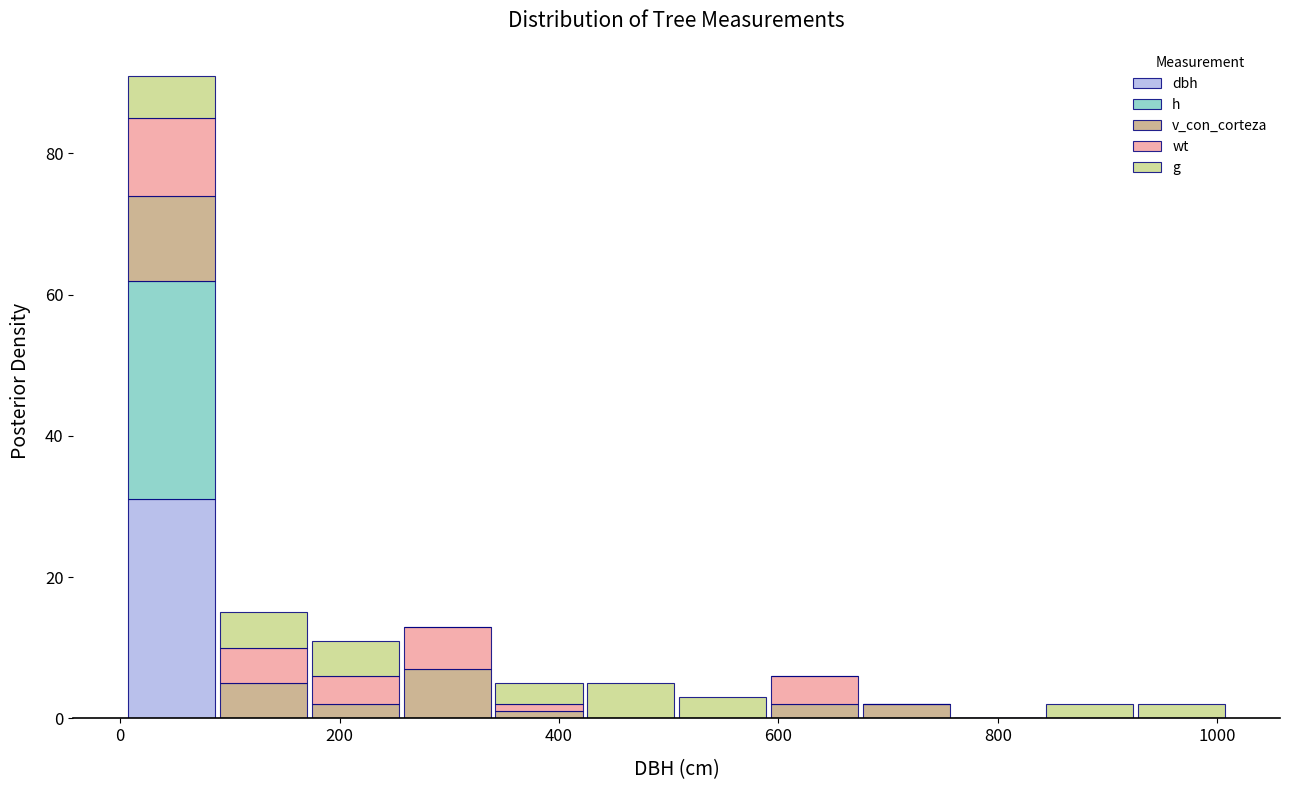

Reading left to right, list every stacked bar in this chart as the range it spans on the x-axis followed by its total height. Neither the bar edges nor the heights are printed on the chart, so give them approximately, as read against the axes.

0 to 80: 92
80 to 180: 16
180 to 260: 12
260 to 340: 14
340 to 420: 6
420 to 500: 6
500 to 600: 4
600 to 680: 6
680 to 760: 2
760 to 840: 0
840 to 920: 2
920 to 1000: 2